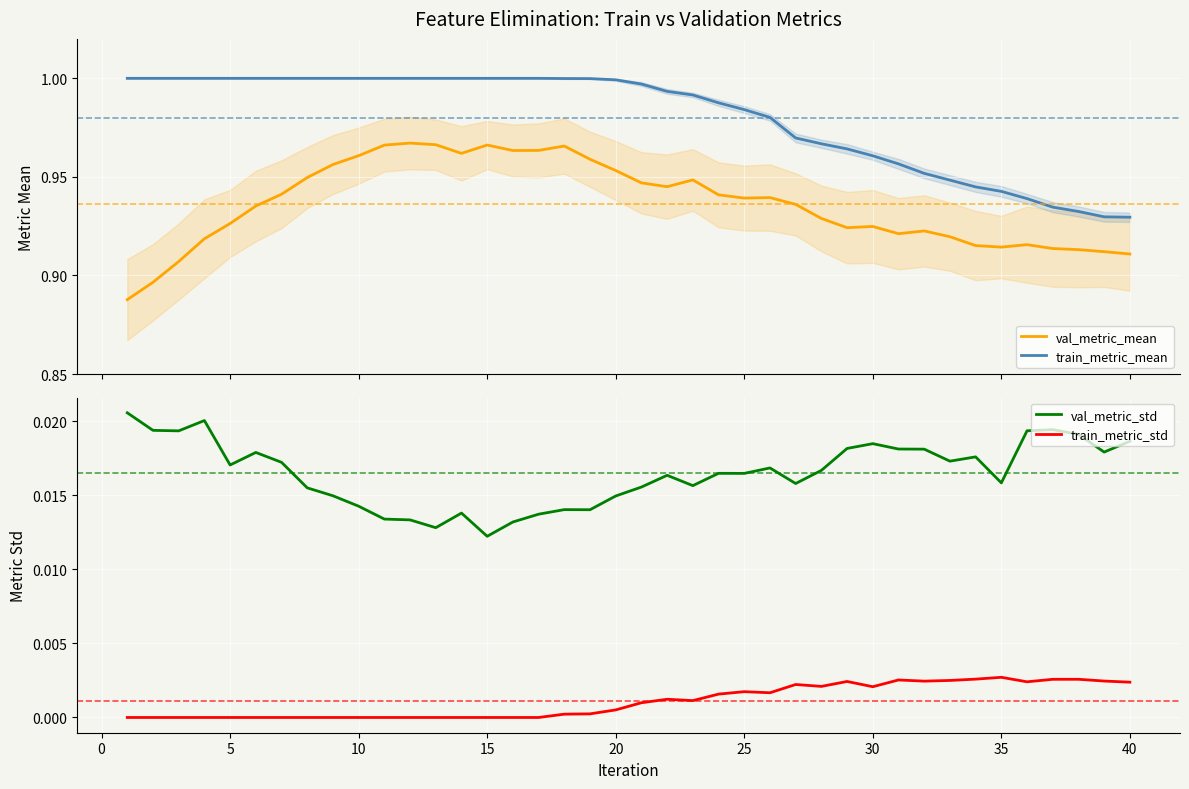

True or false: train_metric_std and val_metric_mean cross at least once.

False